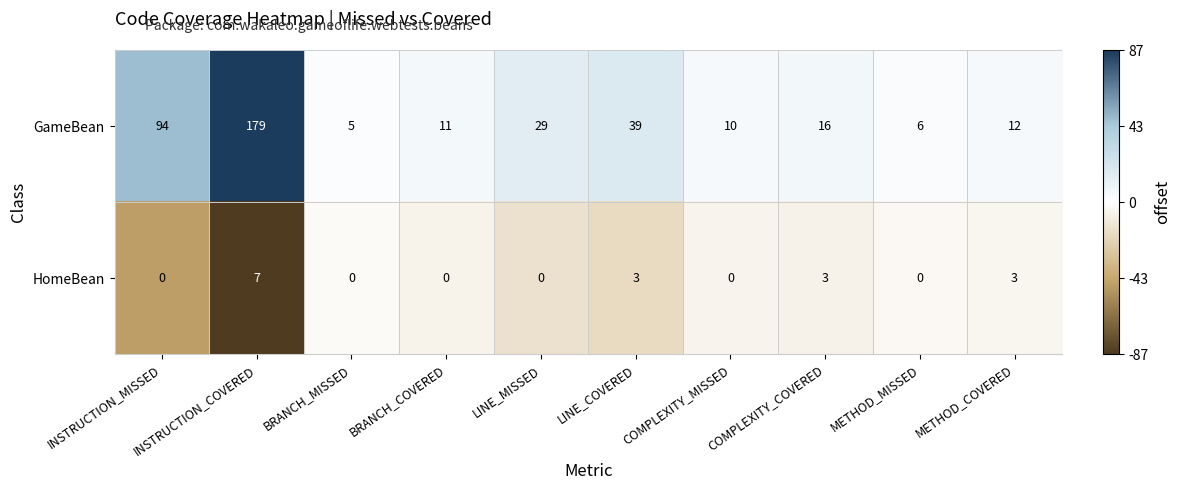

At LINE_COVERED, list the series in order from smallest to largest.

HomeBean, GameBean